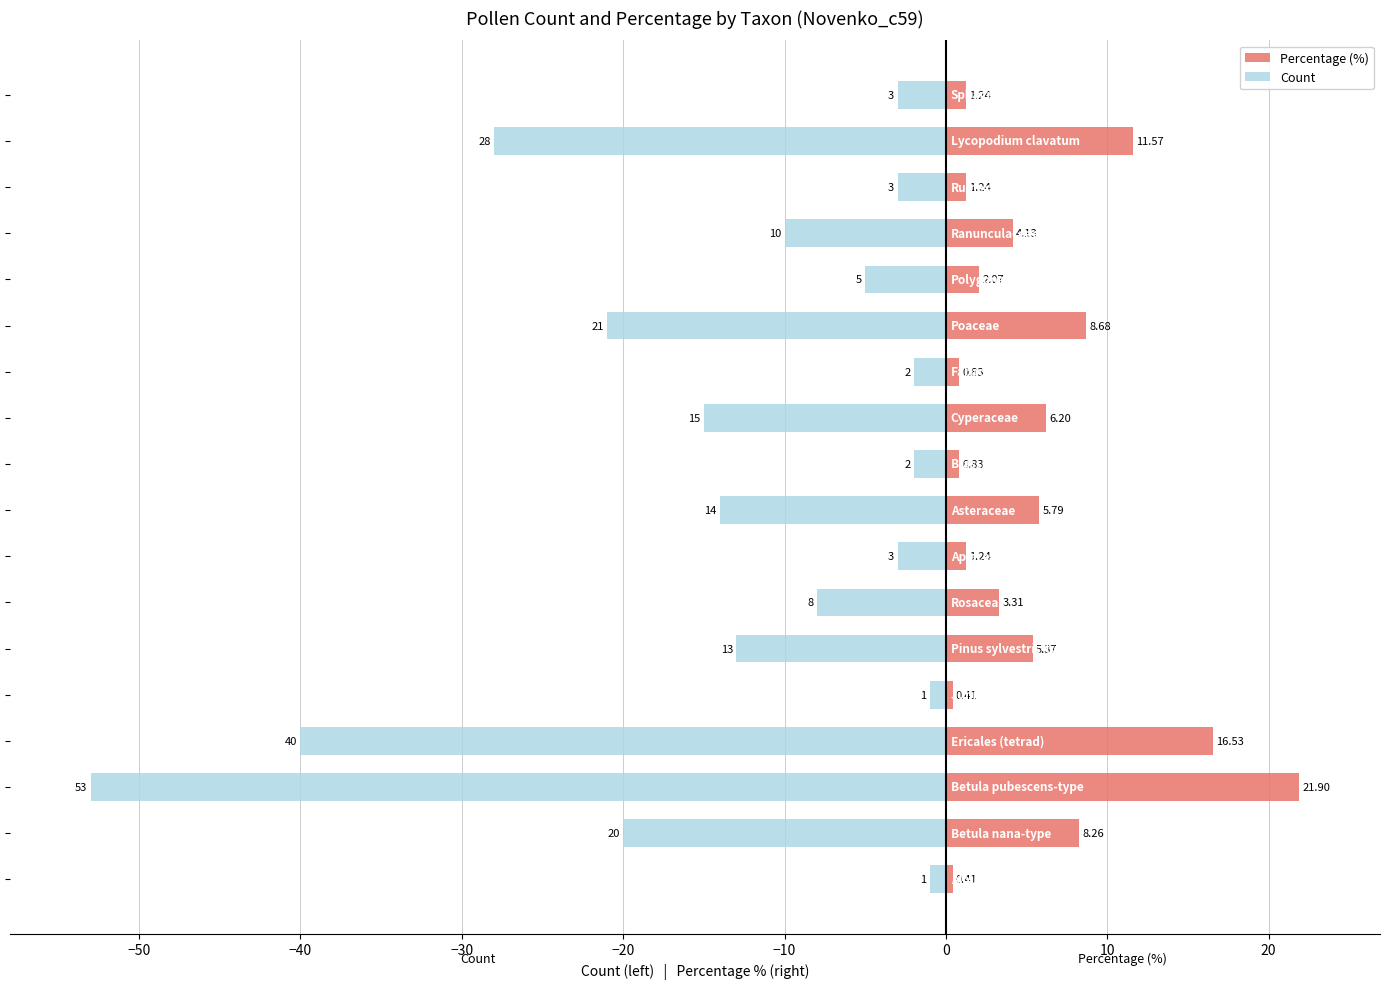

Are the bars grouped side by side (vs. stacked)?

Yes